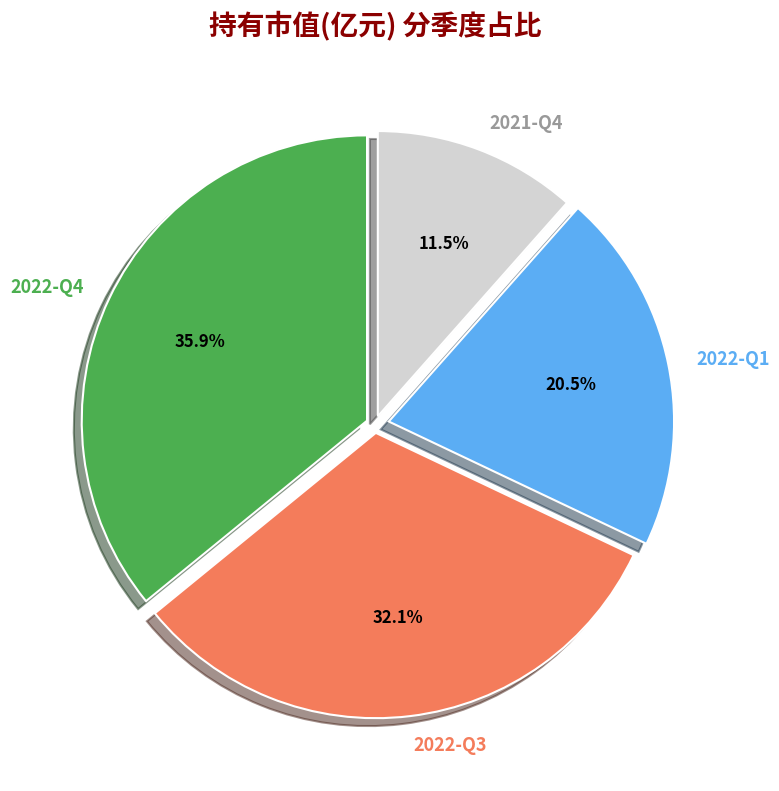

Is there any slice that represents more than half of the pie?

No